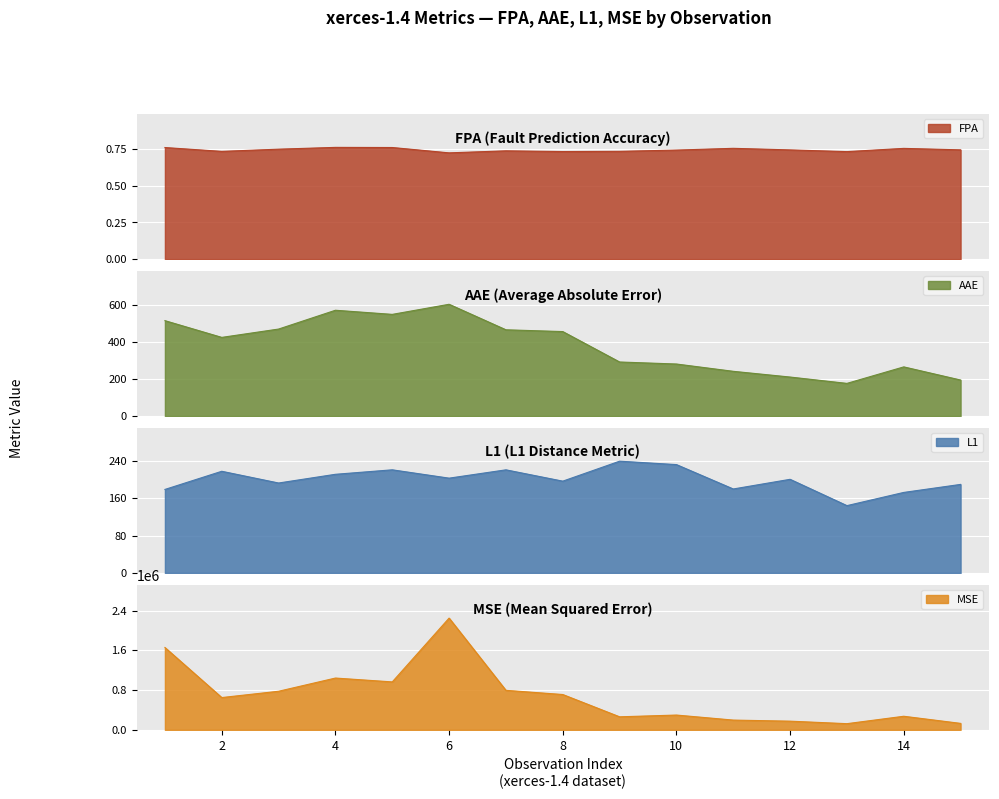

Reading right to left, list all the values displayed in this chart.

FPA: 0.7	0.8	0.7	0.7	0.8	0.7	0.7	0.7	0.7	0.7	0.8	0.8	0.7	0.7	0.8
AAE: 195.1	266.3	176.9	211.3	242.3	281.8	292.8	457.6	467.3	605.5	550.8	573.1	471.2	426.1	516.8
L1: 189.6	172.4	144.1	200.5	179.8	232.0	239.3	196.6	220.8	203.0	220.8	211.2	192.6	217.7	178.8
MSE: 130231.2	273397.0	124381.7	174692.3	196504.0	297717.1	262458.3	711004.8	795090.4	2248692.8	964731.5	1042267.6	776544.2	649736.6	1656979.1